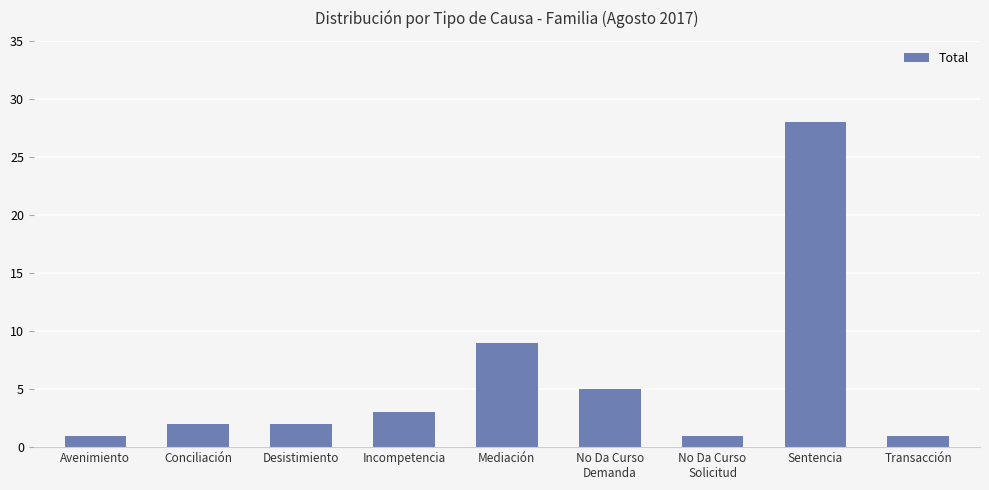

What is the value of the 4th bar from the left?

3